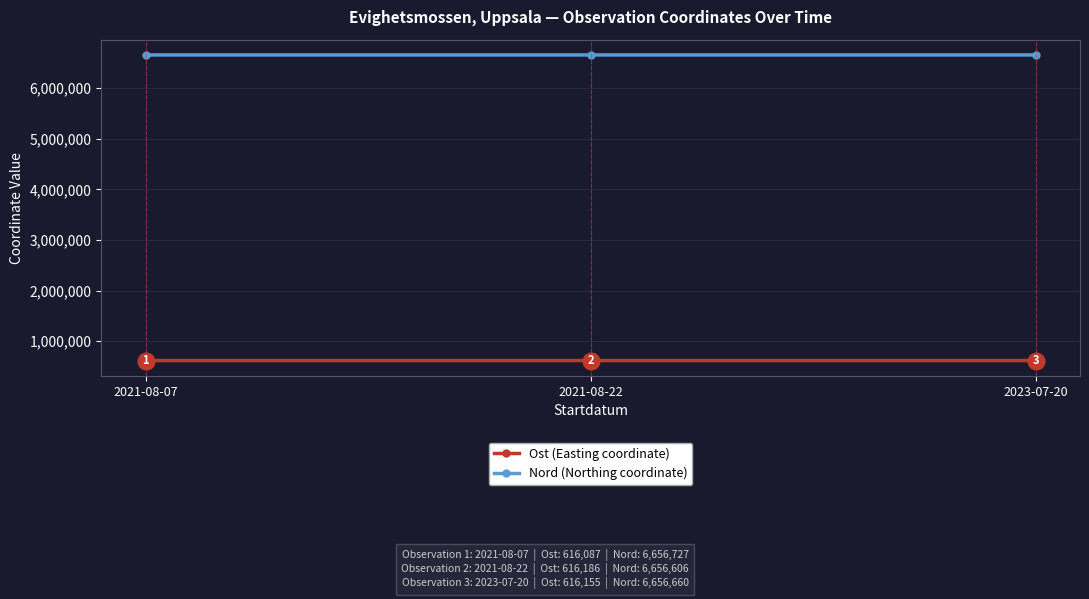

What is the average value of the Nord (Northing coordinate) series?

6656664.4